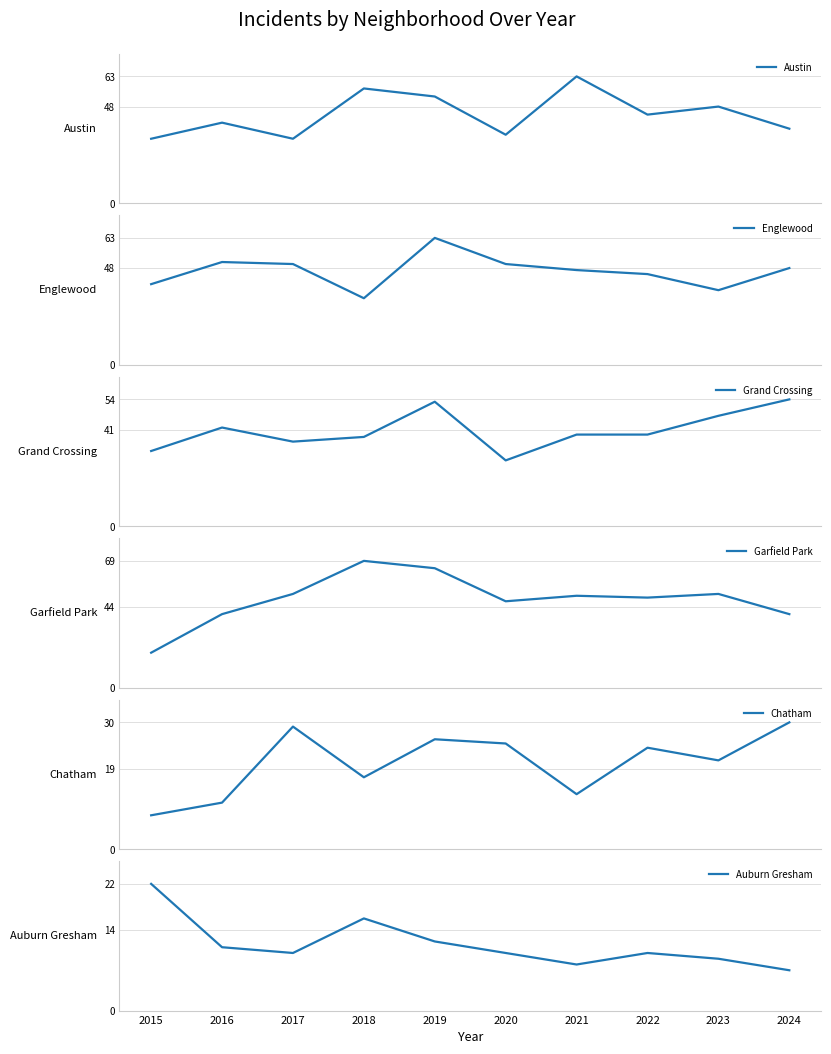

Between 2018 and 2024, which is larger?

2018